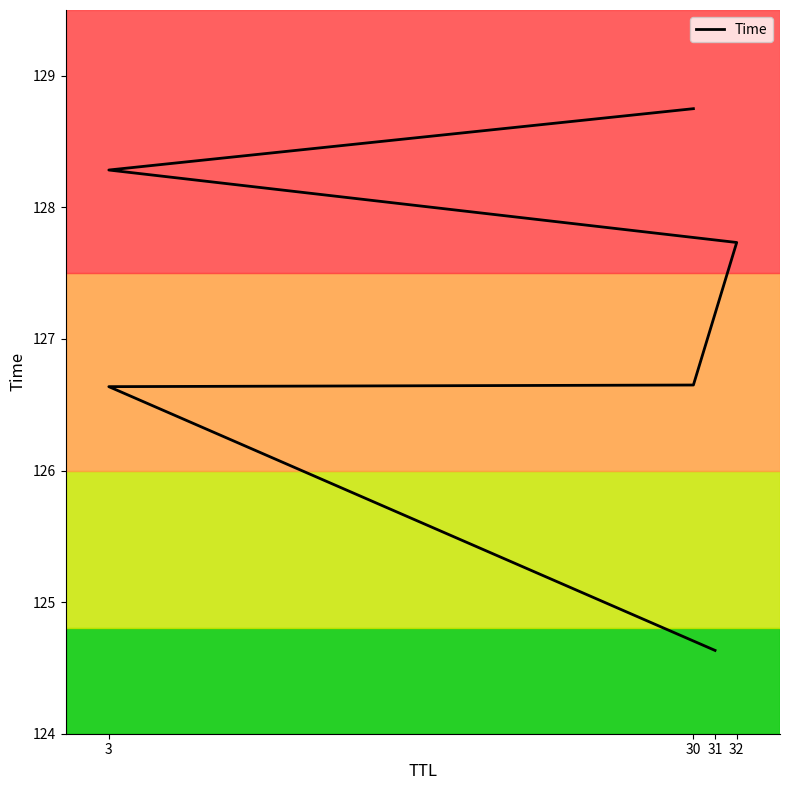

How many lines are shown in the chart?

1